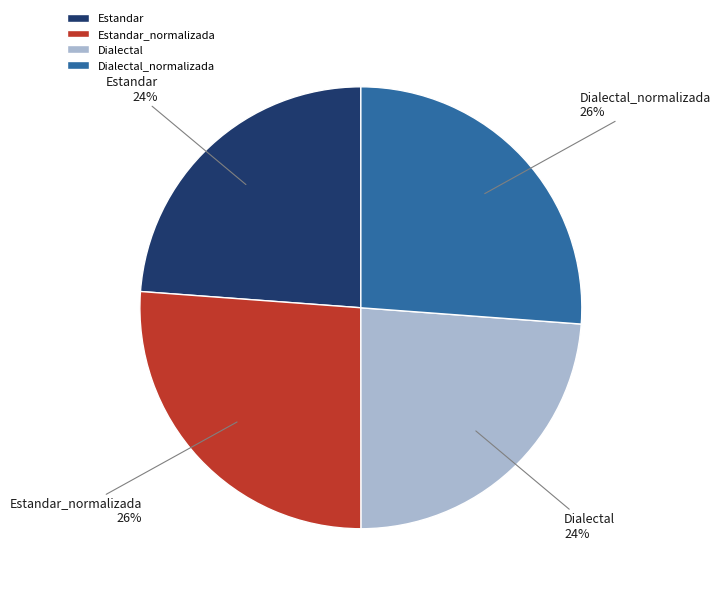

What is the ratio of the value at Dialectal to the value at Estandar_normalizada?

0.9